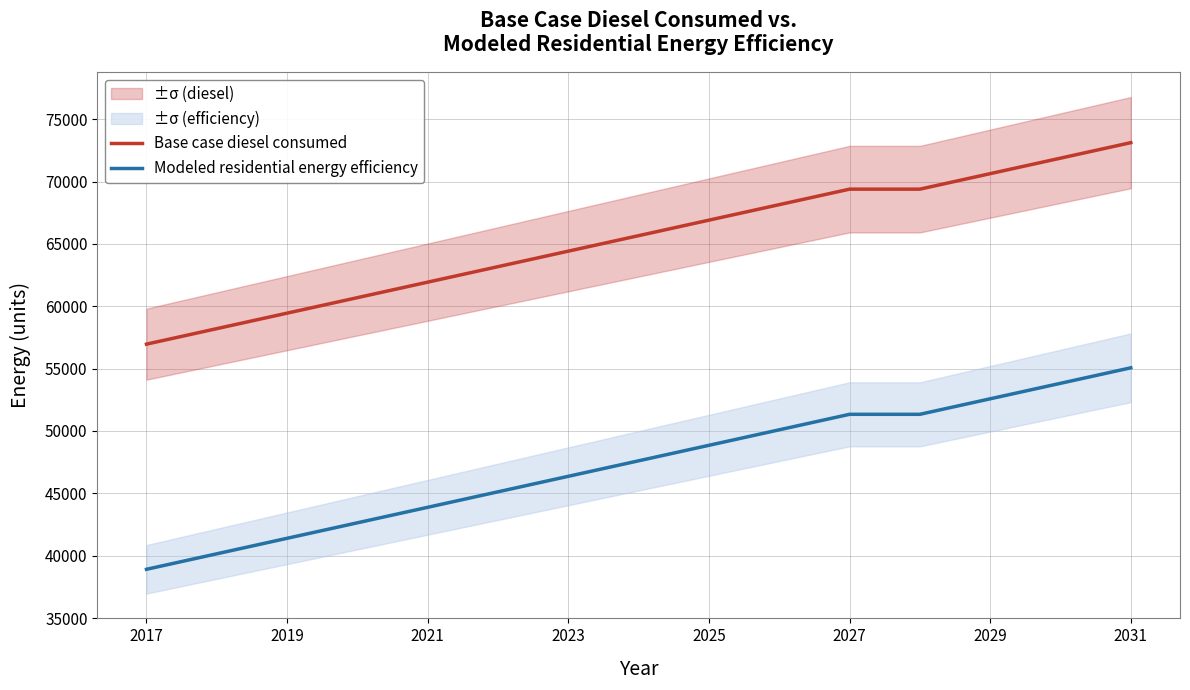

True or false: Base case diesel consumed has a value of 39506.2 at 2025.

False